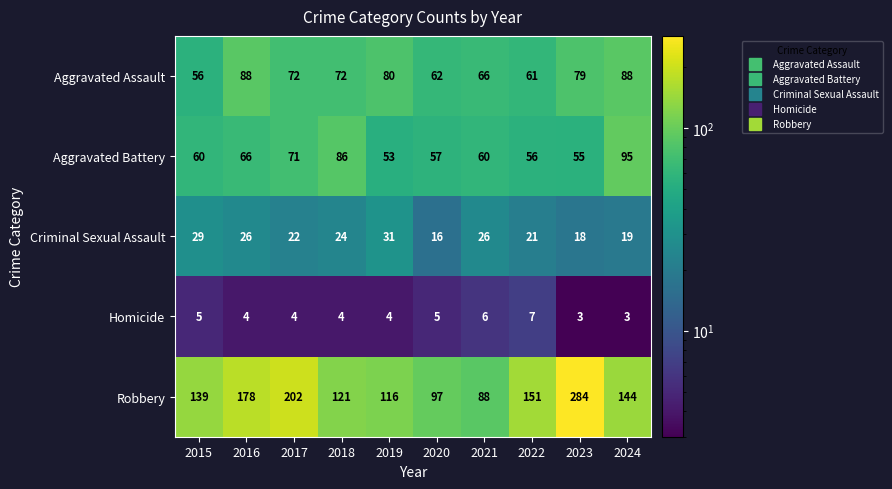

Which series has the widest spread of values?

Robbery